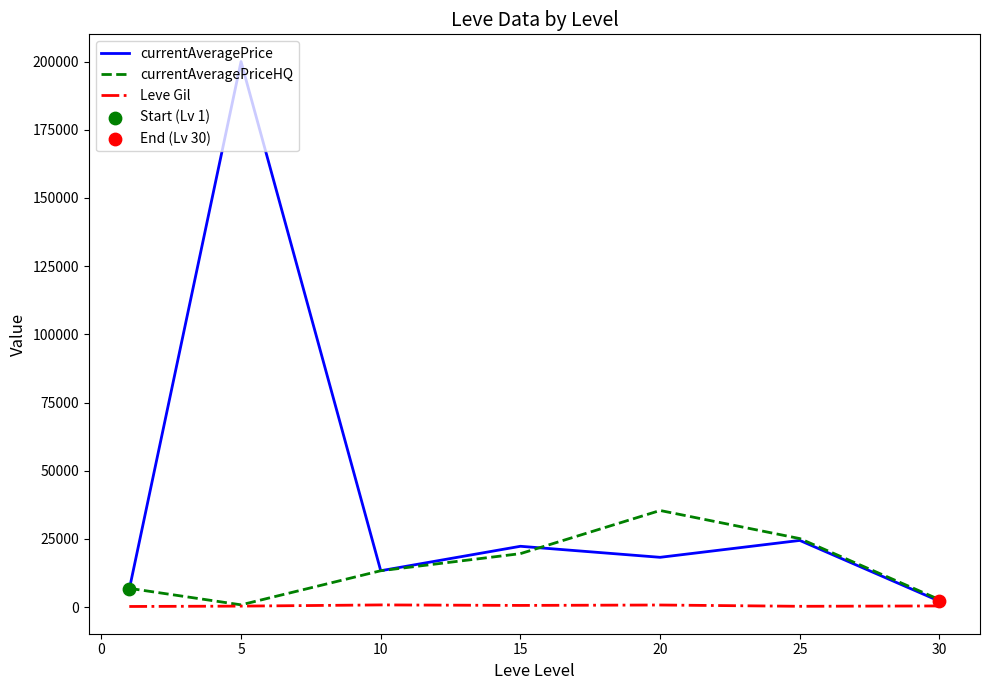

Which series has the largest total across all categories?

currentAveragePrice